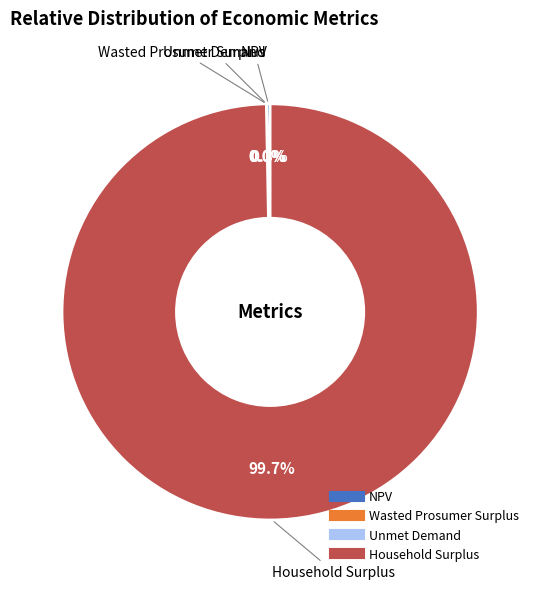

What portion of the pie excludes Household Surplus?

0.3%